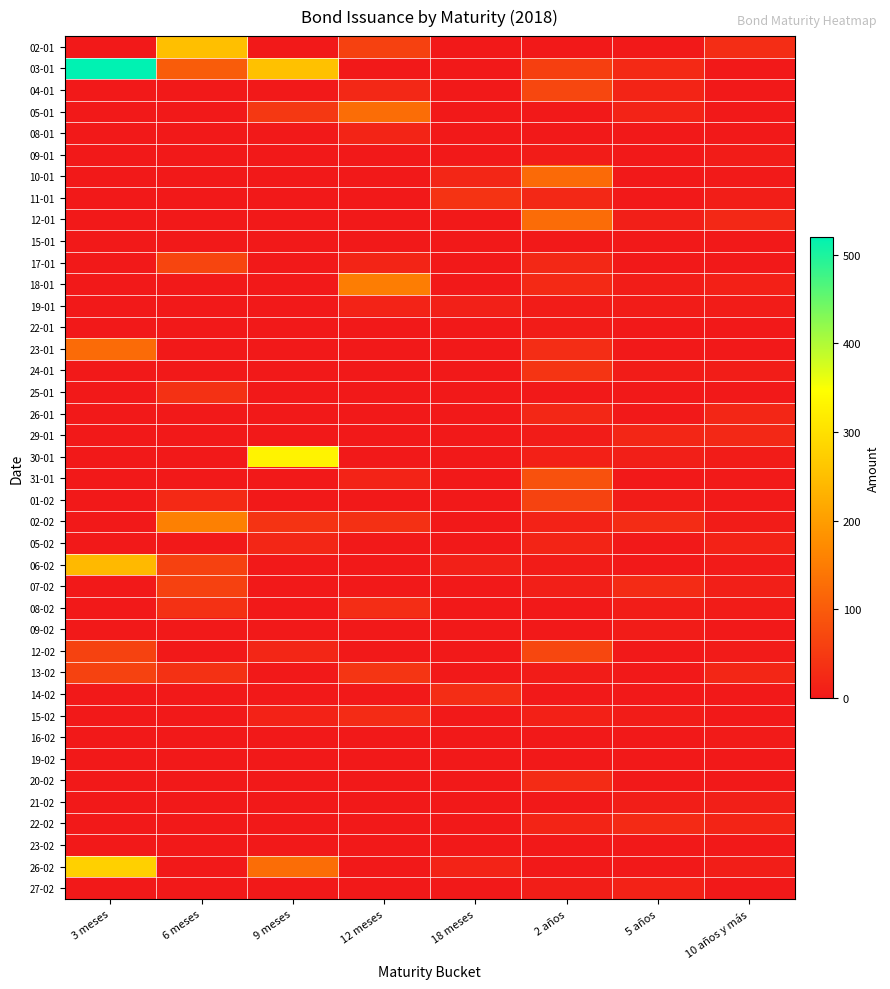

Count the number of data series in this chart.

40